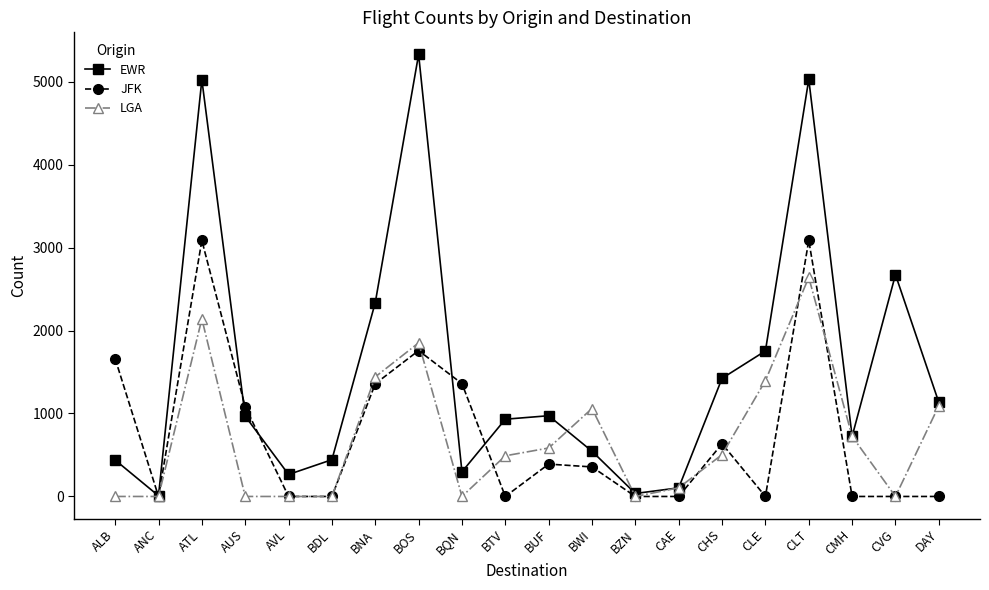

Which series ends up on top after the final intersection of LGA and JFK?

LGA